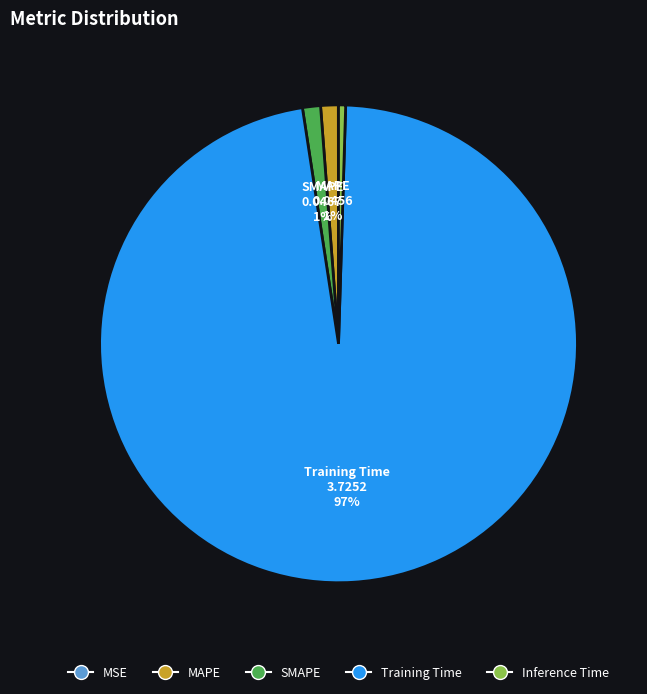

The SMAPE slice represents 1% of the pie. True or false?

True